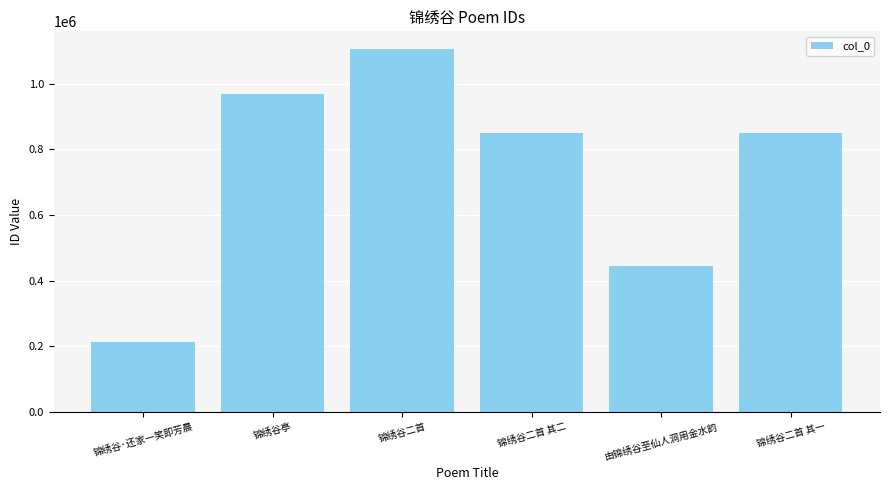

What is the label of the 1st bar from the right?

锦绣谷二首 其一